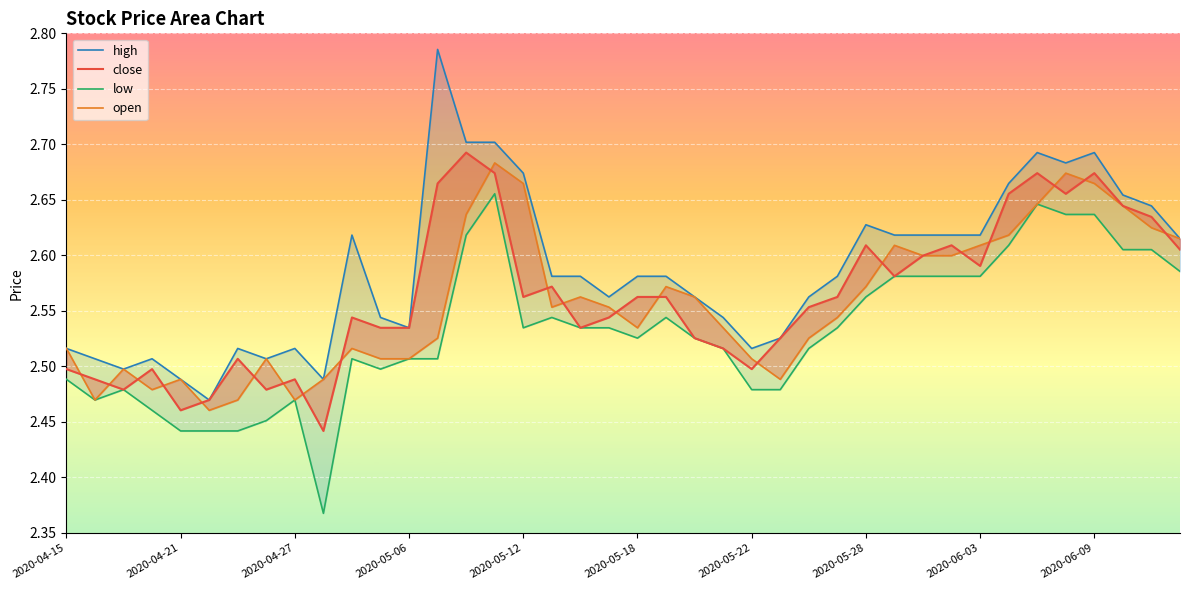

Between 18 and 26, which series saw the biggest shift?

open